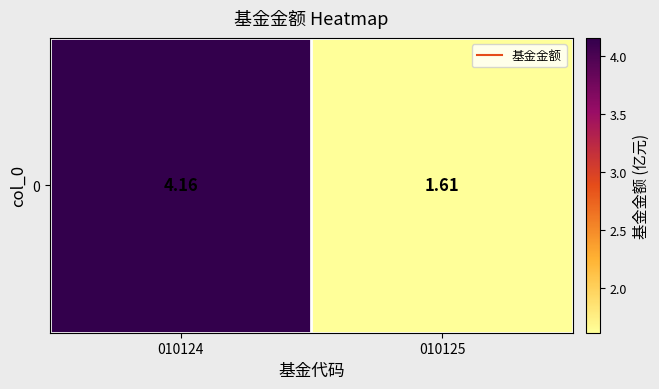

Where is the data nearest to the value 2?

010125